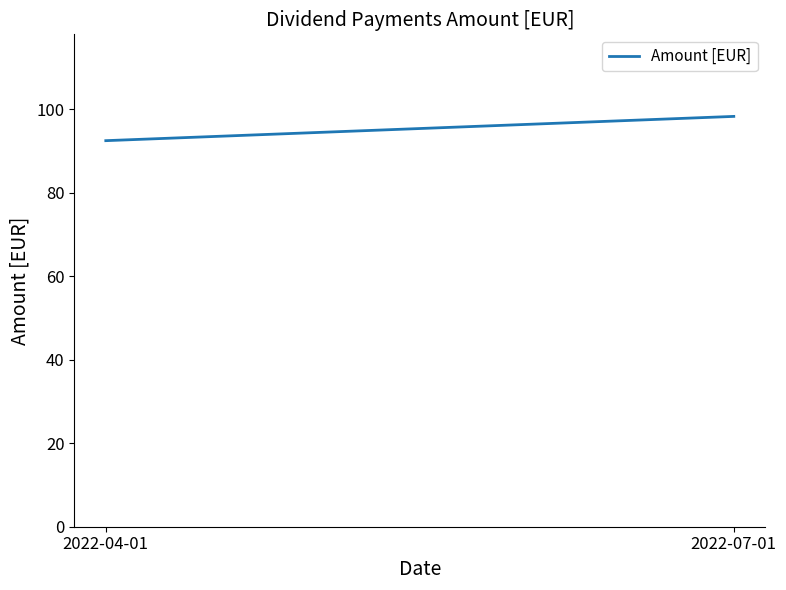

The chart shows a value of 57.5 at 2022-07-01. True or false?

False